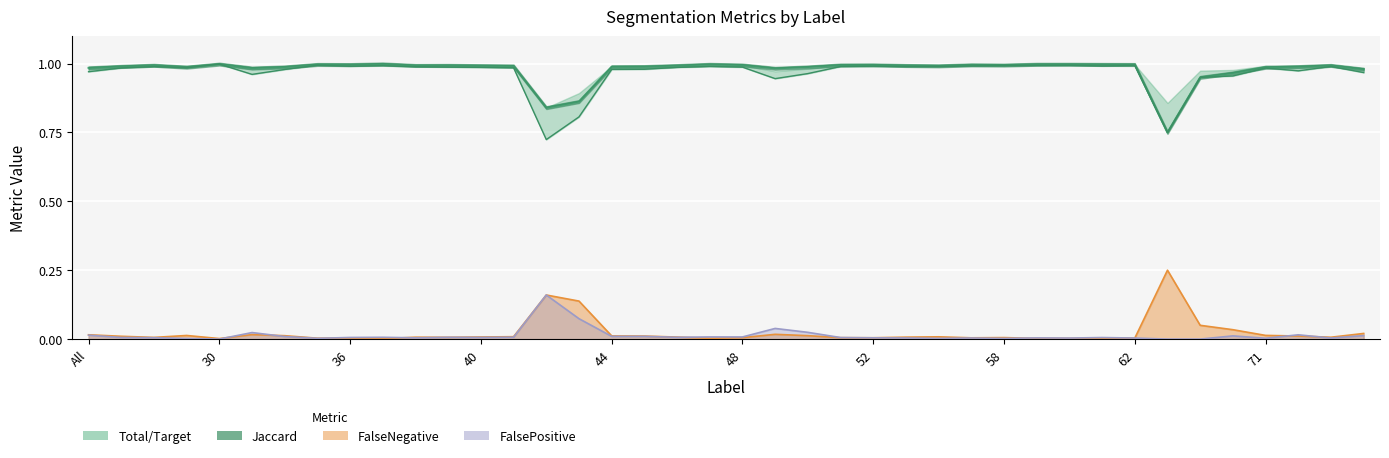

What is the total value across all series at 37?

2.0